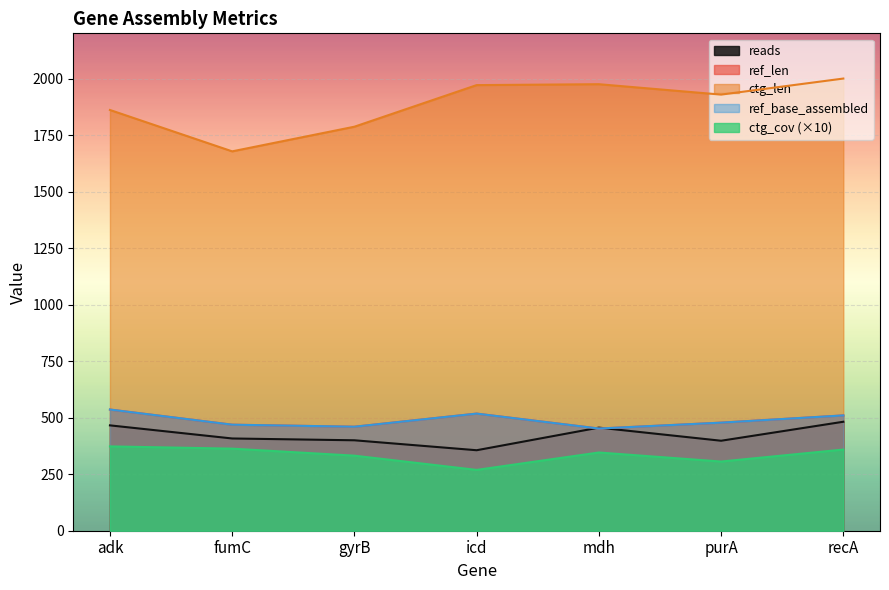

Reading left to right, transcribe all the data shown in this chart.

reads: adk=466	fumC=408	gyrB=400	icd=356	mdh=456	purA=398	recA=482
ref_len: adk=536	fumC=469	gyrB=460	icd=518	mdh=452	purA=478	recA=510
ref_base_assembled: adk=536	fumC=469	gyrB=460	icd=518	mdh=452	purA=478	recA=510
ctg_len: adk=1861	fumC=1678	gyrB=1787	icd=1971	mdh=1975	purA=1929	recA=2000
ctg_cov: adk=373	fumC=363	gyrB=332	icd=269	mdh=346	purA=306	recA=359